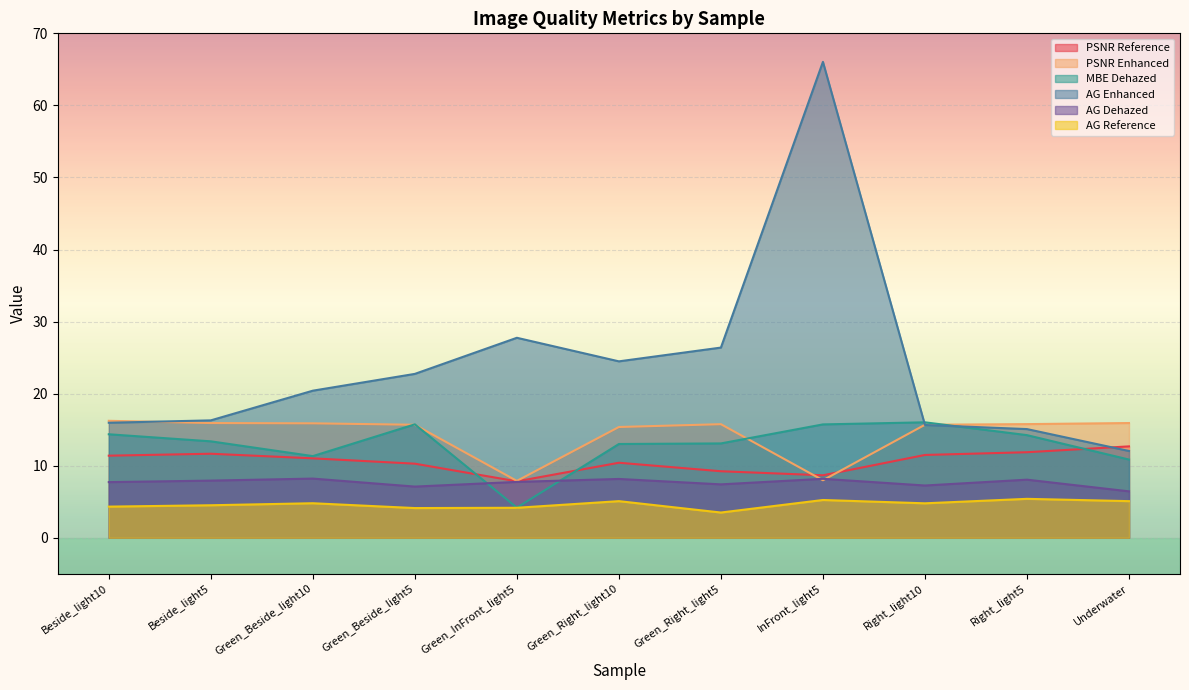

Which series has the largest total across all categories?

AG Enhanced